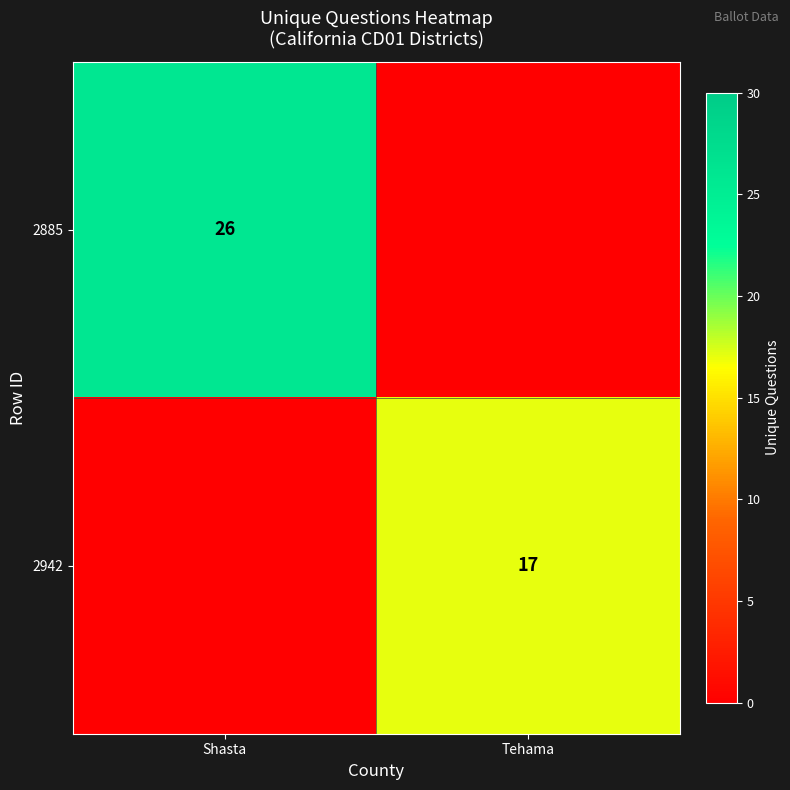

Between Shasta and Tehama, which is larger?

Shasta